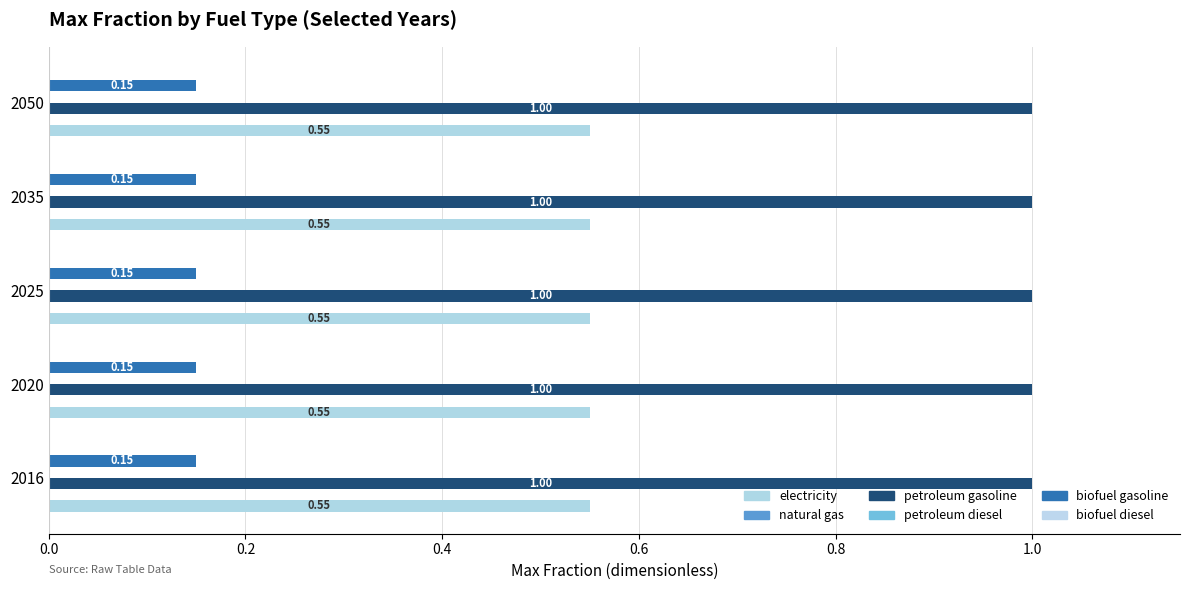

Is the value of biofuel diesel at 2035 greater than the value of petroleum diesel at 2050?

No